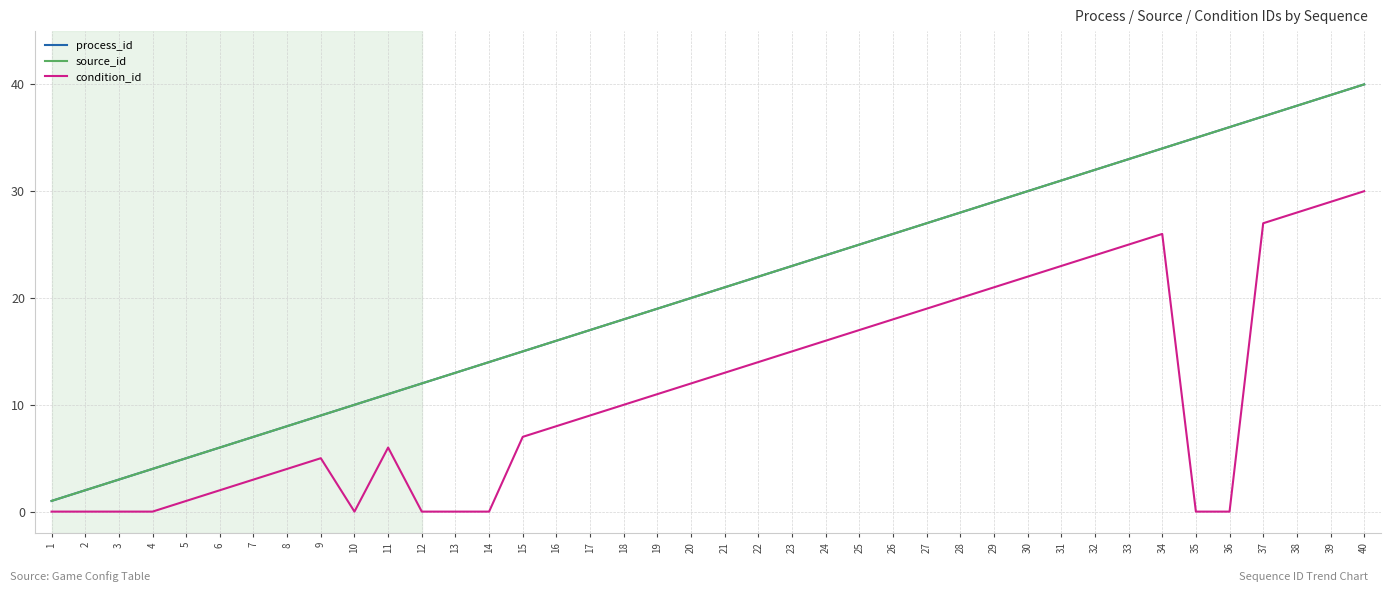

Which has a higher value, 35 or 16?

35